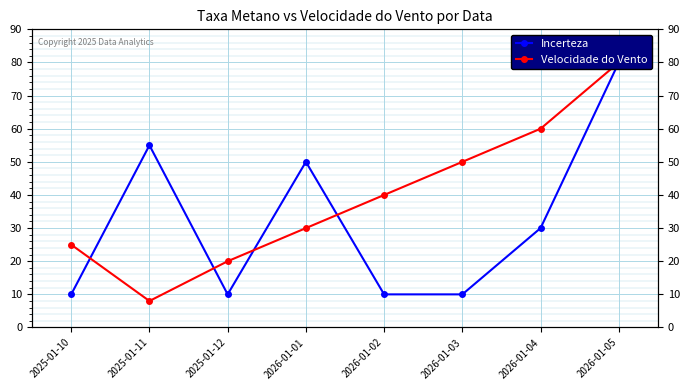

The value of Velocidade do Vento at 2025-01-12 is 20. True or false?

True